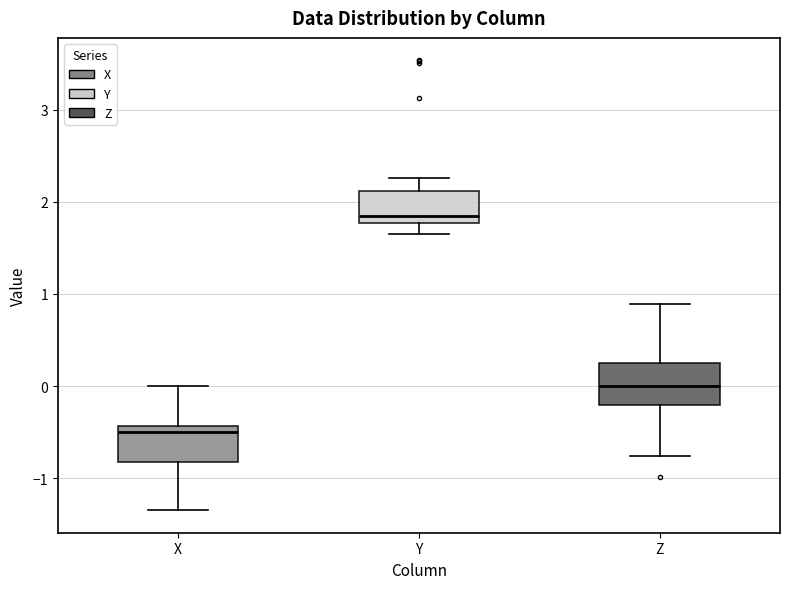

Where is the lower edge of the box for Y on the y-axis? The values are not printed on the chart, so give them approximately, as read against the axis.

1.8